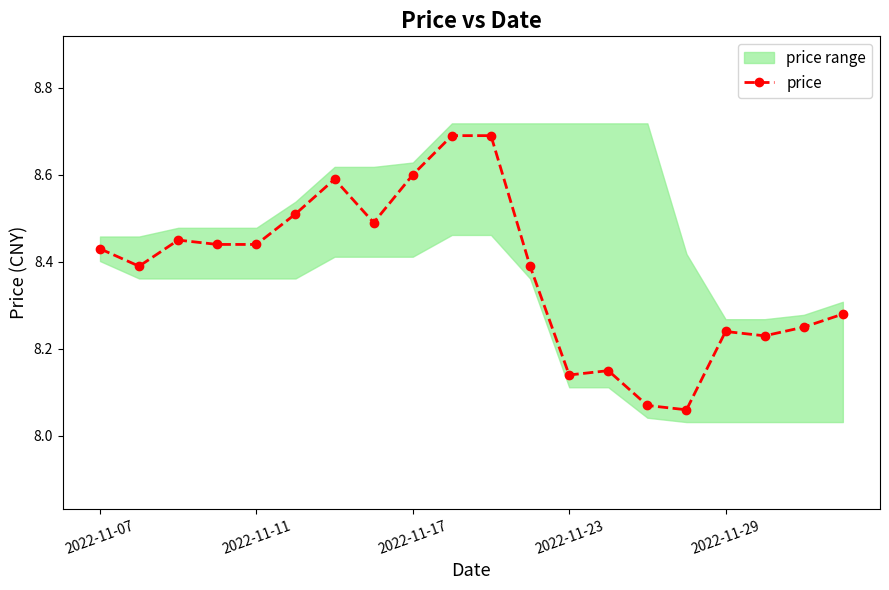

Reading left to right, list all the values displayed in this chart.

8.4	8.4	8.4	8.4	8.4	8.5	8.6	8.5	8.6	8.7	8.7	8.4	8.1	8.2	8.1	8.1	8.2	8.2	8.2	8.3